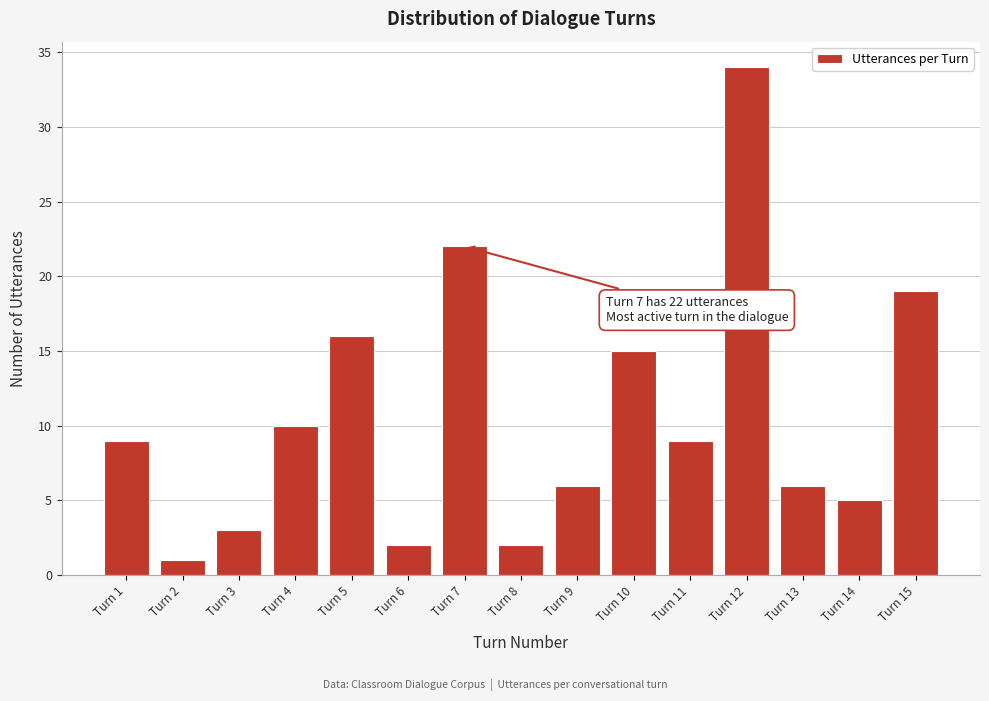

Reading left to right, what are all the values shown in this chart?

9	1	3	10	16	2	22	2	6	15	9	34	6	5	19